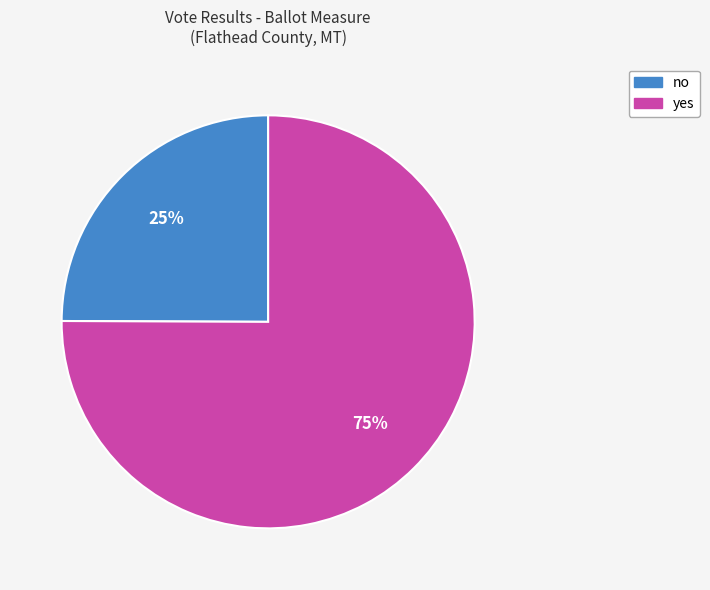

Count the number of slices in the pie.

2